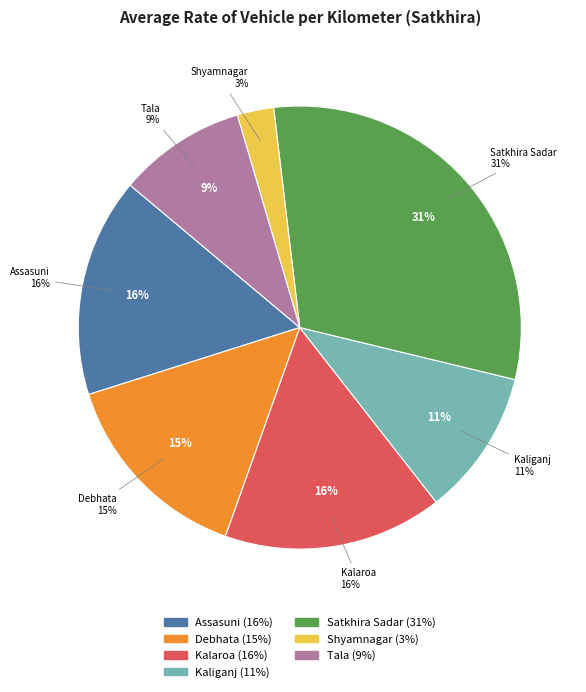

Which slice is the largest?

Satkhira Sadar